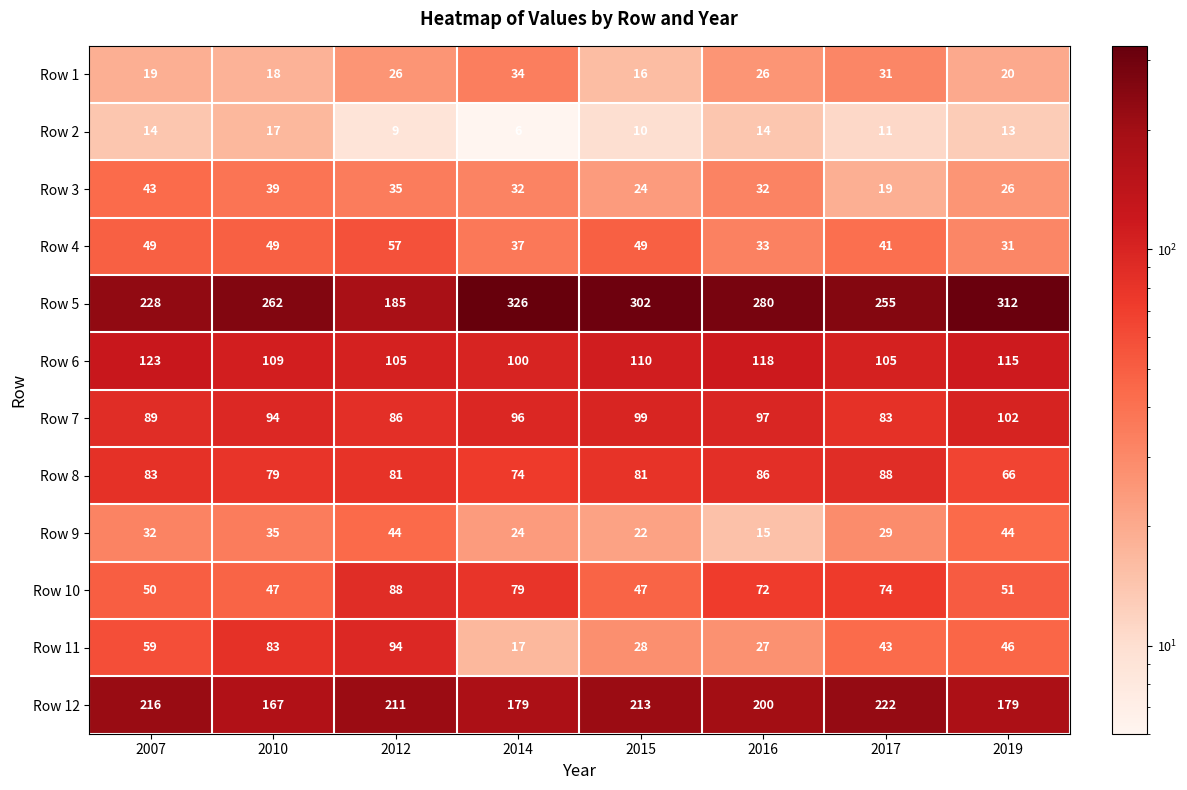

Which series changed the most between 2010 and 2017?

Row 12